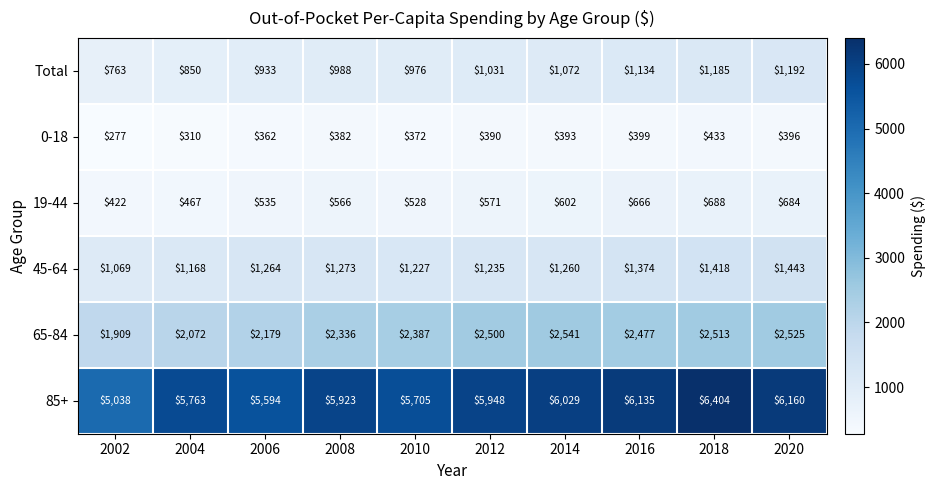

Count the number of data series in this chart.

6